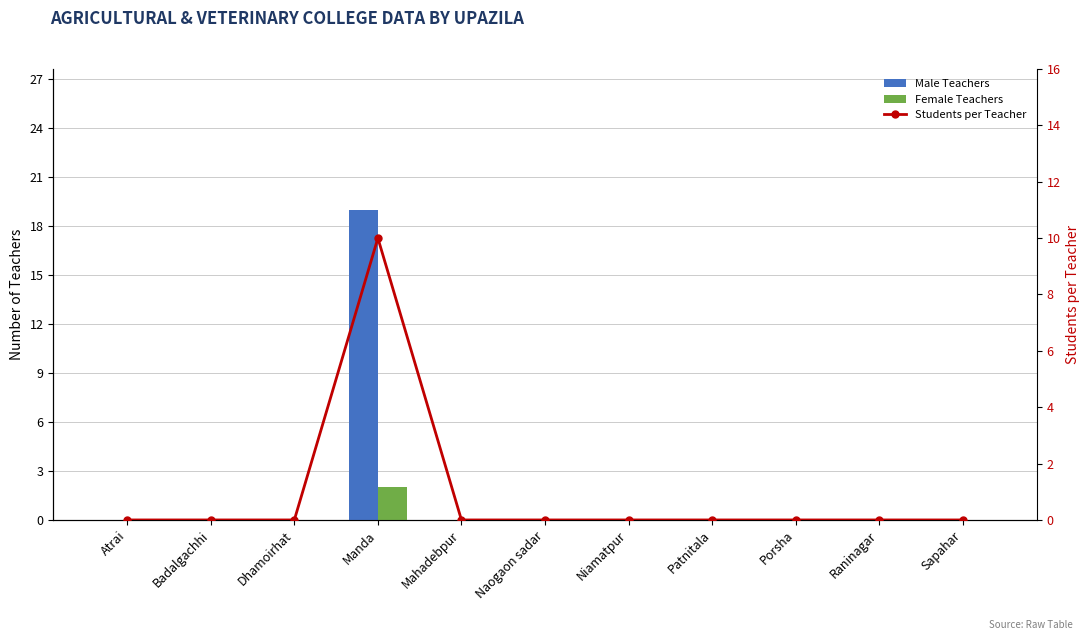

Is the value of Male Teachers at Sapahar greater than the value of Students per Teacher at Dhamoirhat?

No